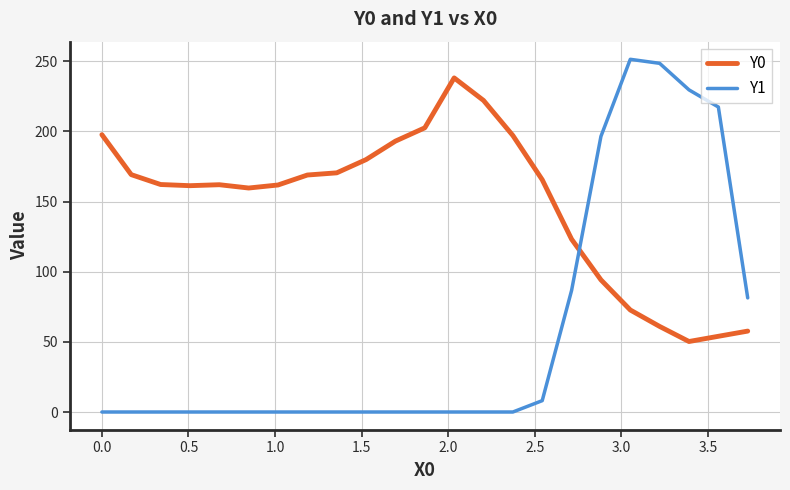

Which series has the widest spread of values?

Y1